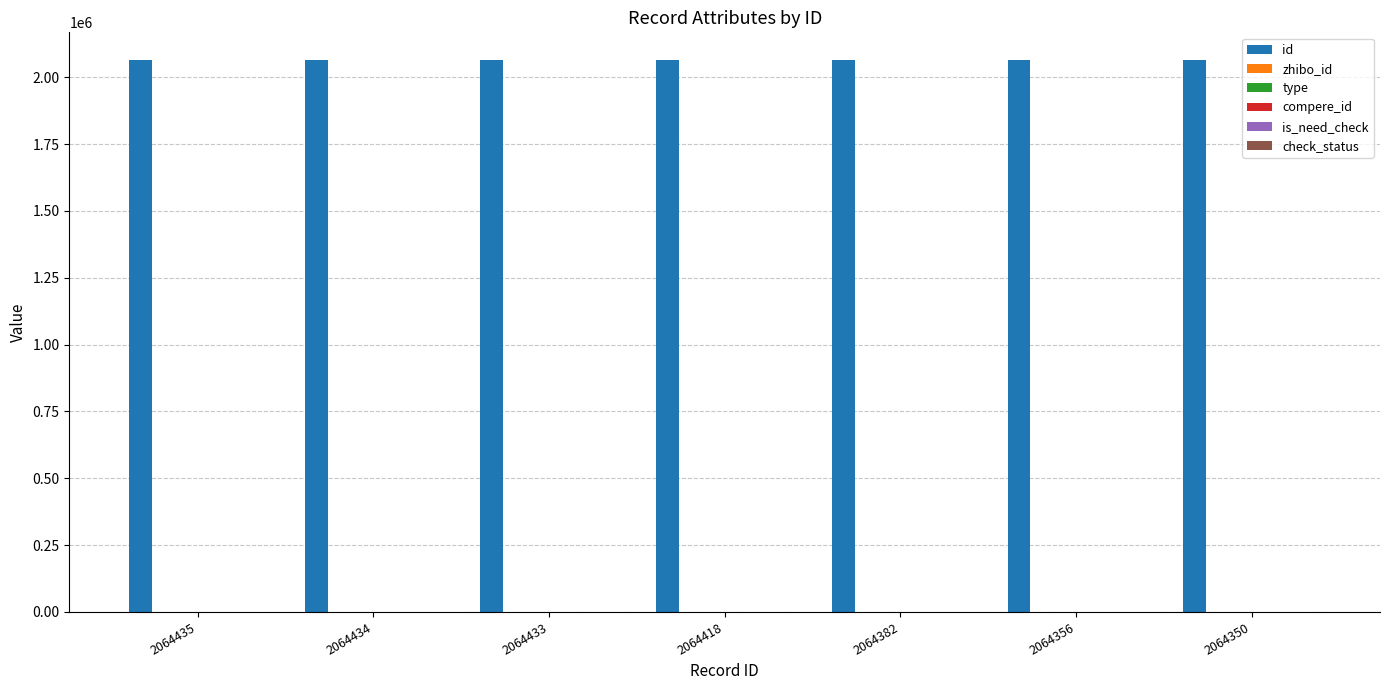

How many bars are there in each group?

6